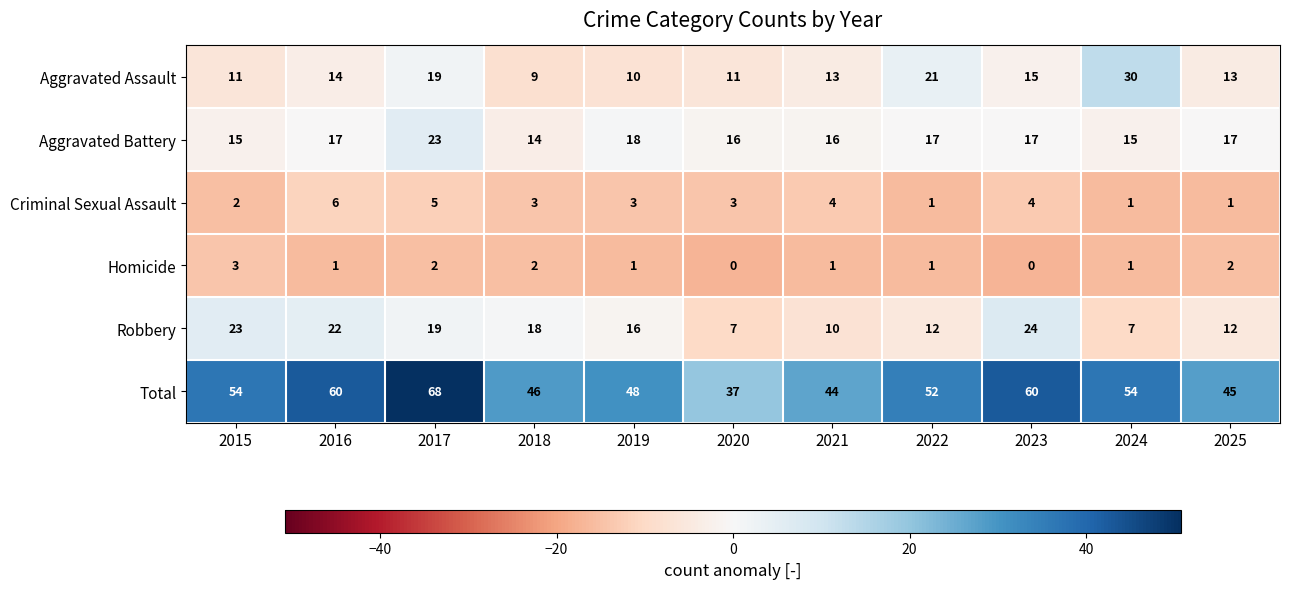

Which label corresponds to the largest value in the chart?

2017